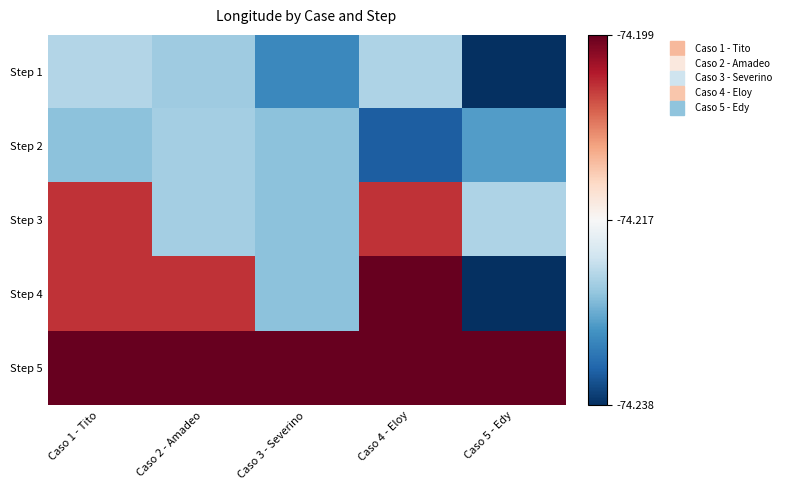

Which label corresponds to the smallest value in the chart?

Caso 5 - Edy